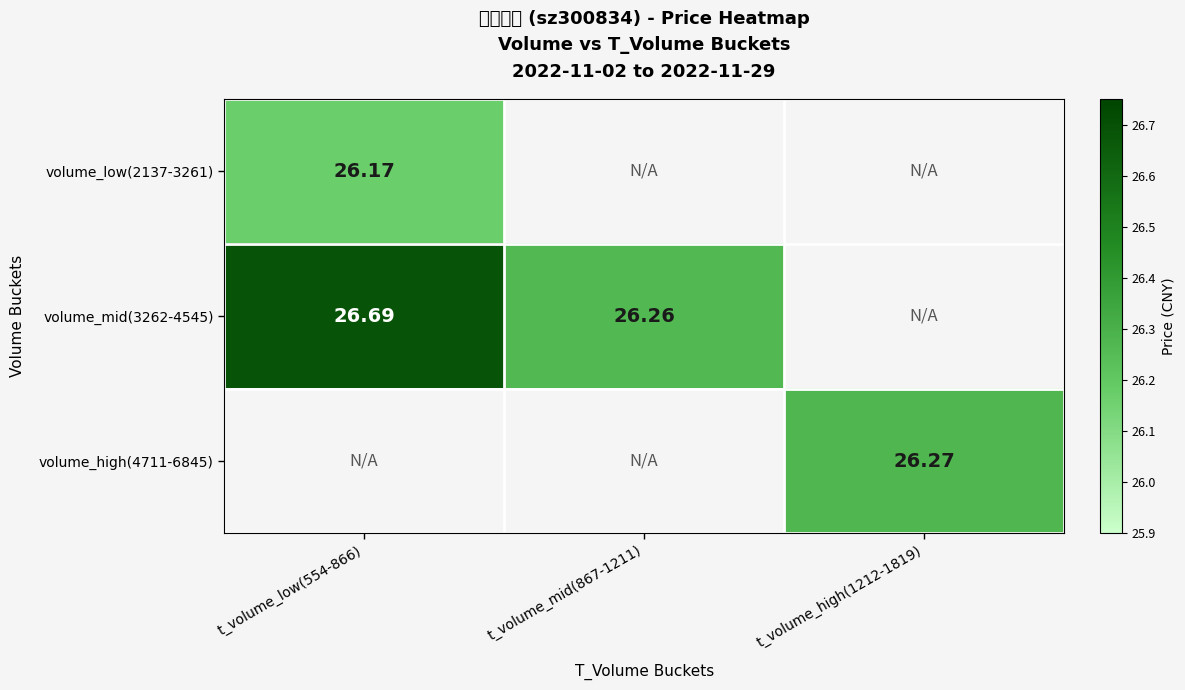

What is the highest value of the volume_mid(3262-4545) series?

26.7